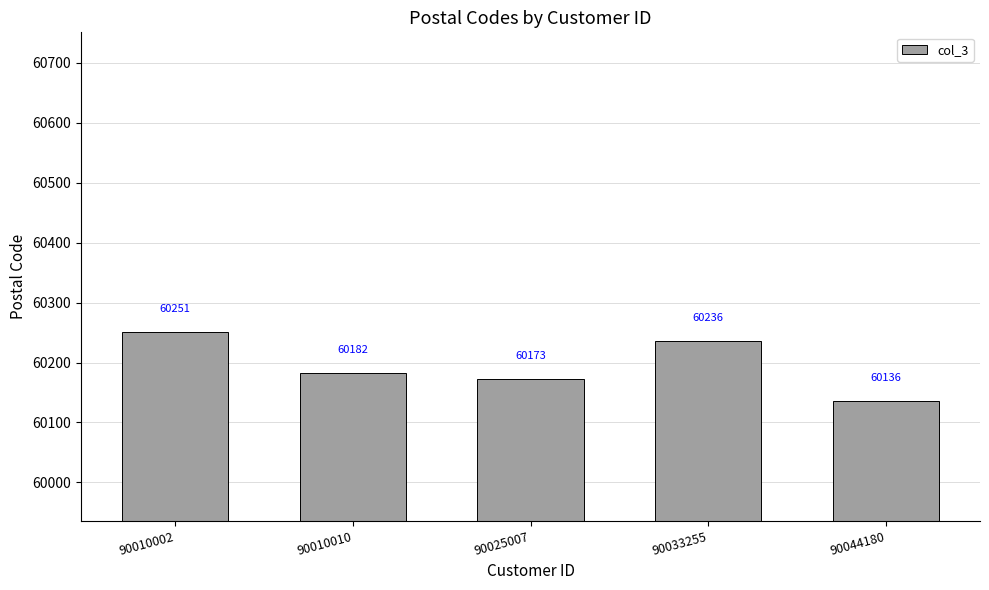

Rank the categories by value from highest to lowest.

90010002, 90033255, 90010010, 90025007, 90044180